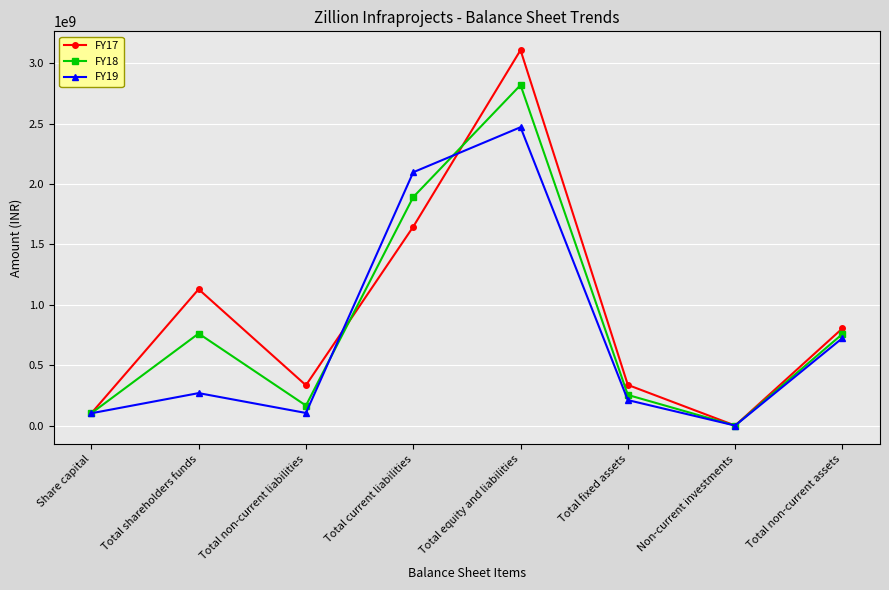

Which series has the largest total across all categories?

FY17